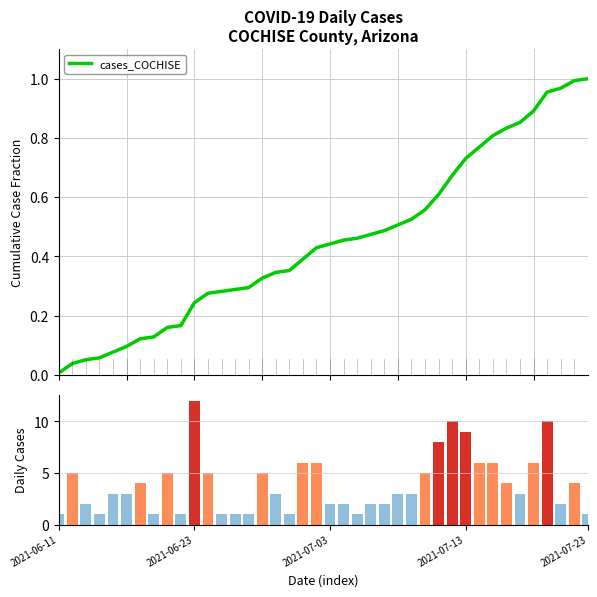

What is the ratio of the value at 26 to the value at 33?

0.8